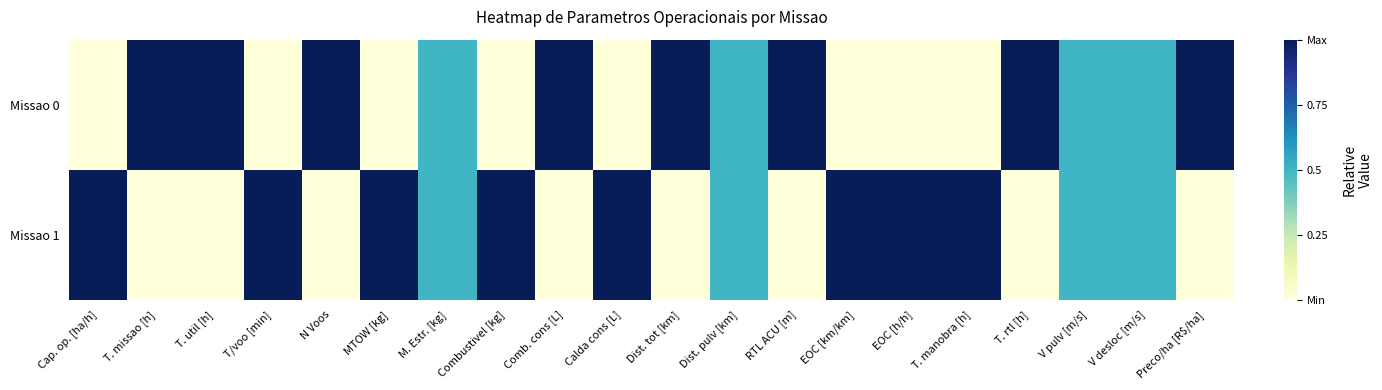

What is the maximum value shown in the chart?

1.0